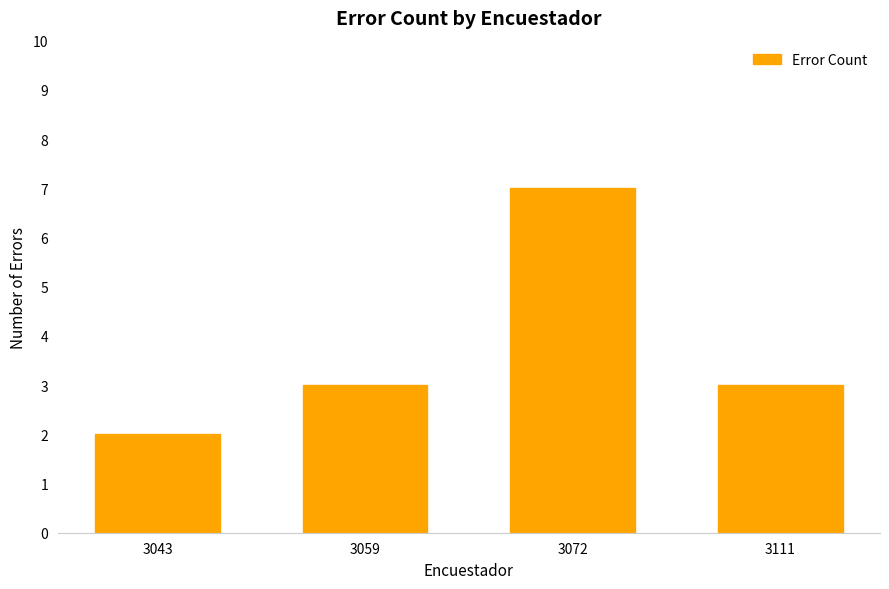

At which category does the chart reach its minimum across all series?

3043